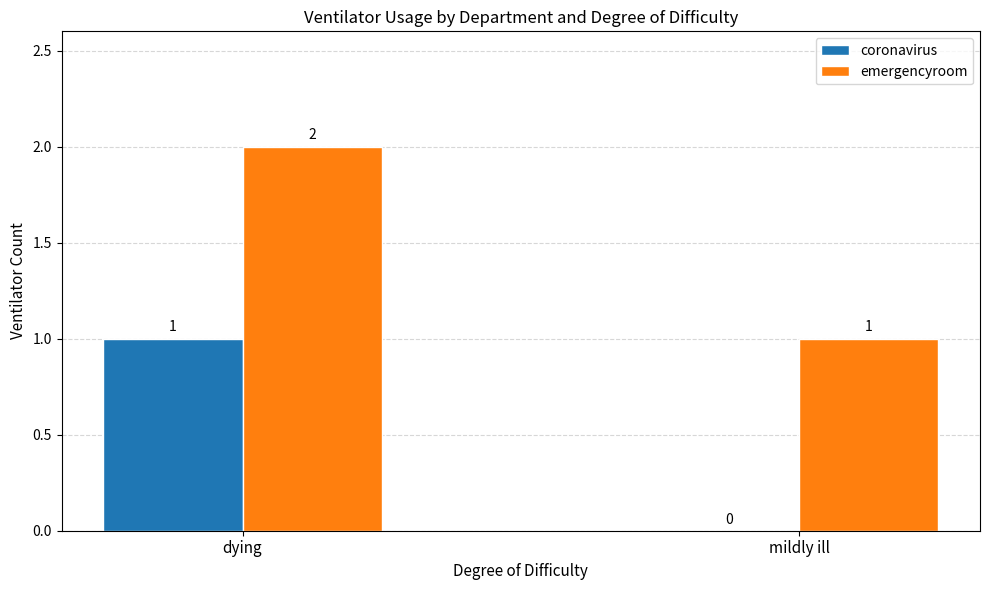

How many distinct data groups are displayed?

2